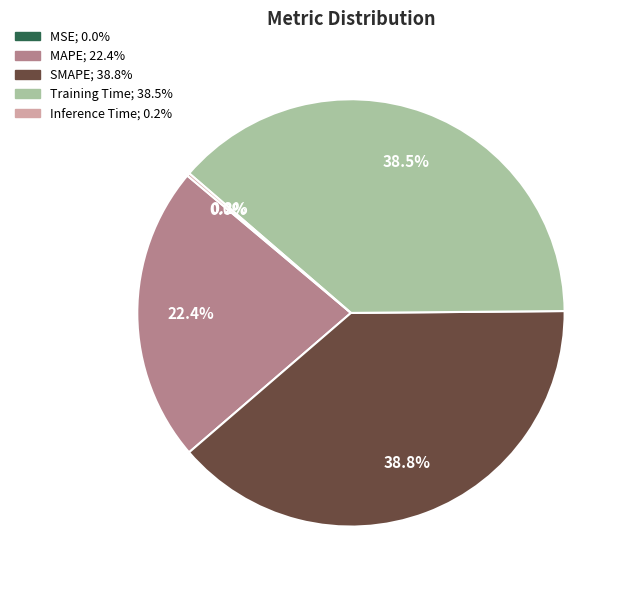

Is Training Time the majority of the pie?

No